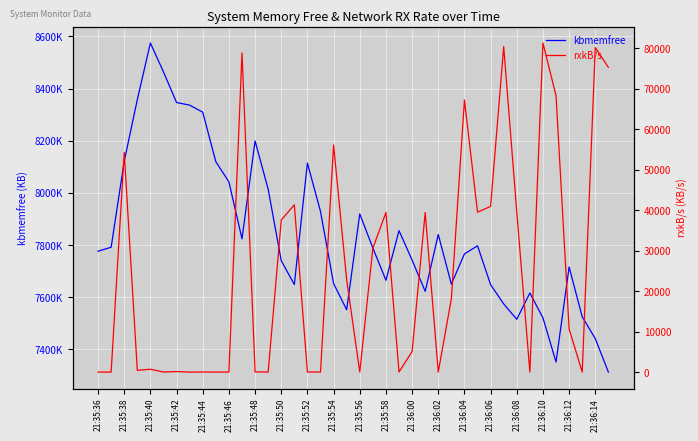

Is the value of kbmemfree at 21:35:48 greater than the value of rxkB/s at 21:35:42?

Yes